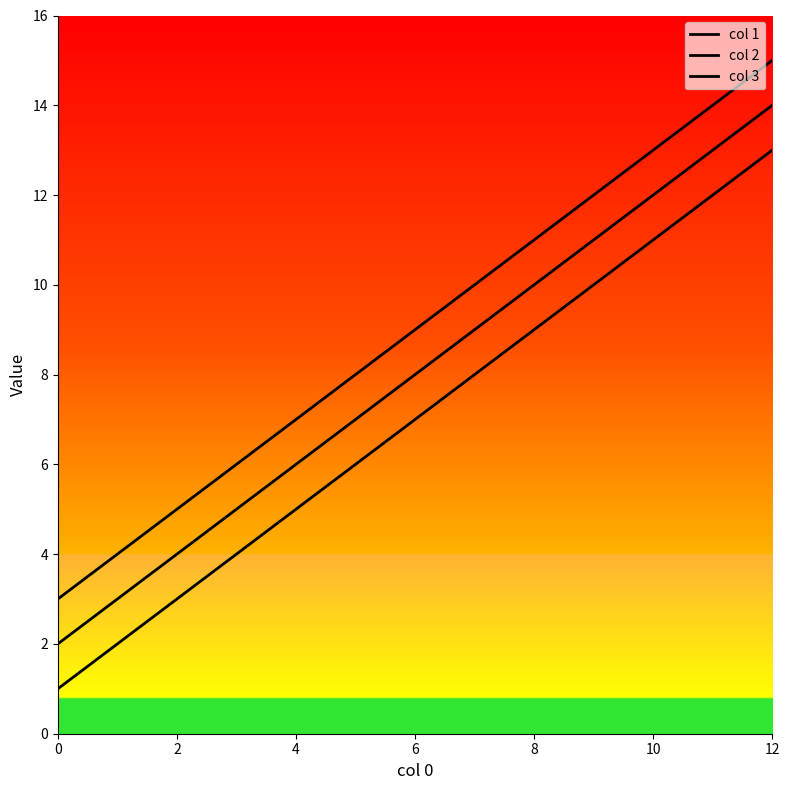

Rank the series by their average value, from highest to lowest.

col 3, col 2, col 1